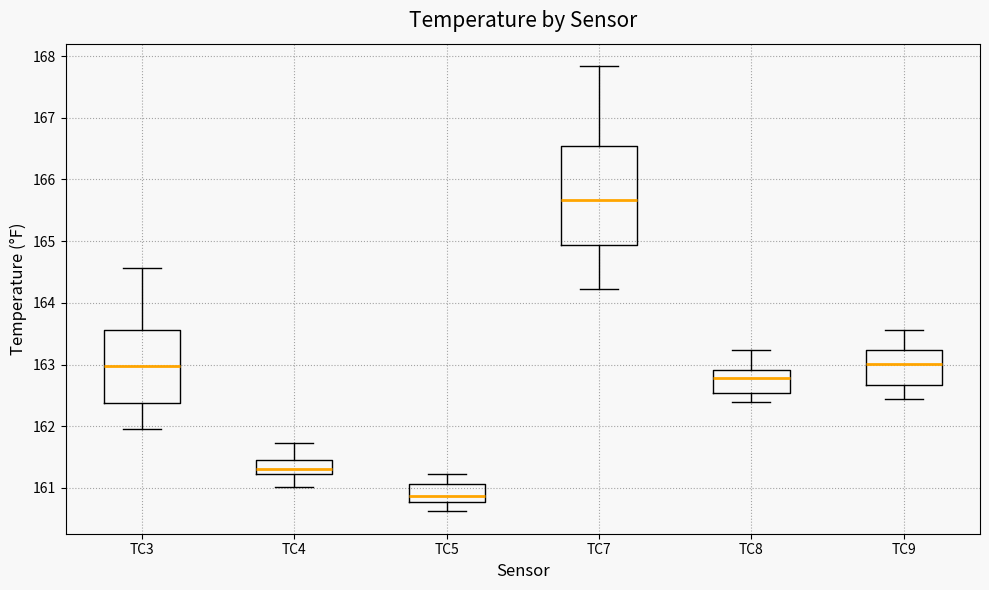

Comparing the boxes themselves (not the whiskers), which one is the tallest?

TC7